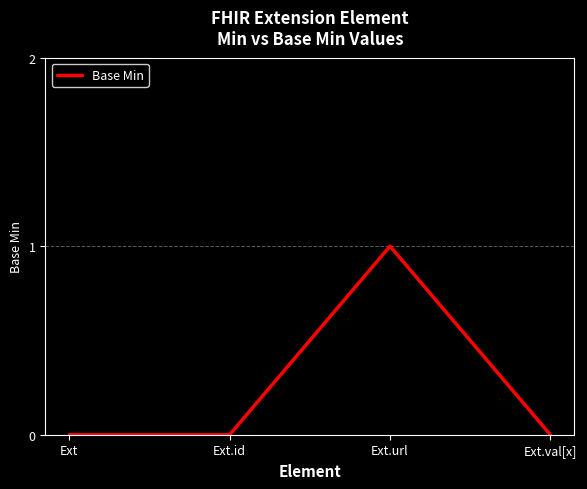

How many lines are shown in the chart?

1